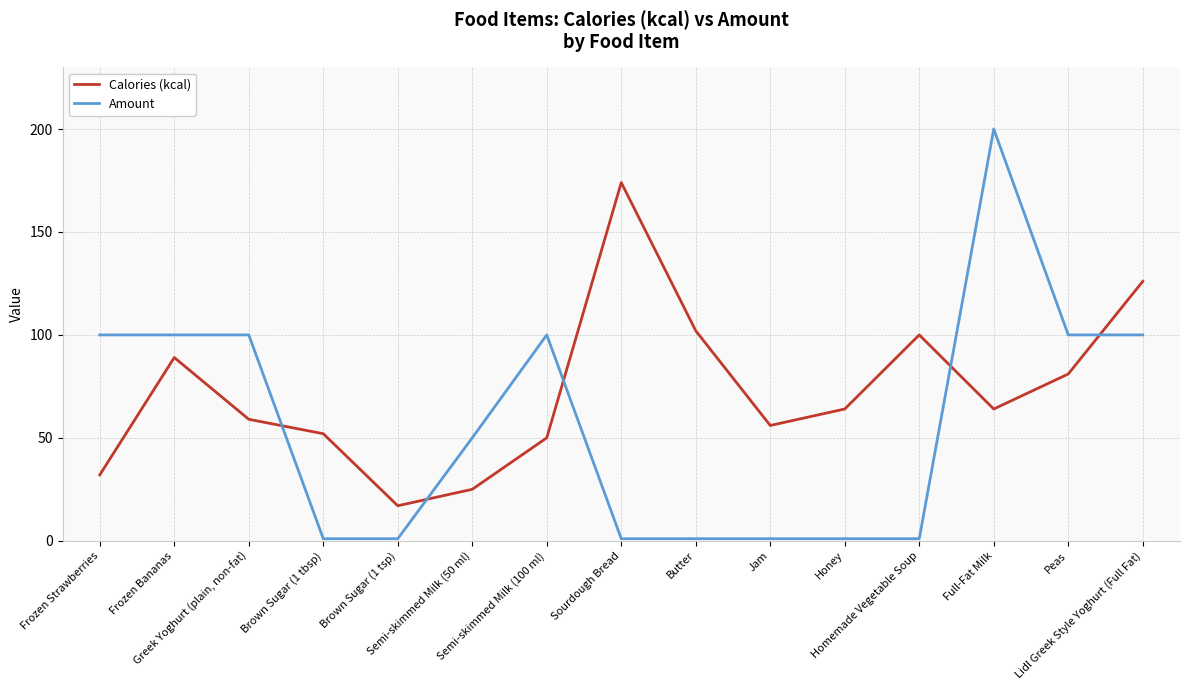

Rank the series by their maximum value, from lowest to highest.

Calories (kcal), Amount